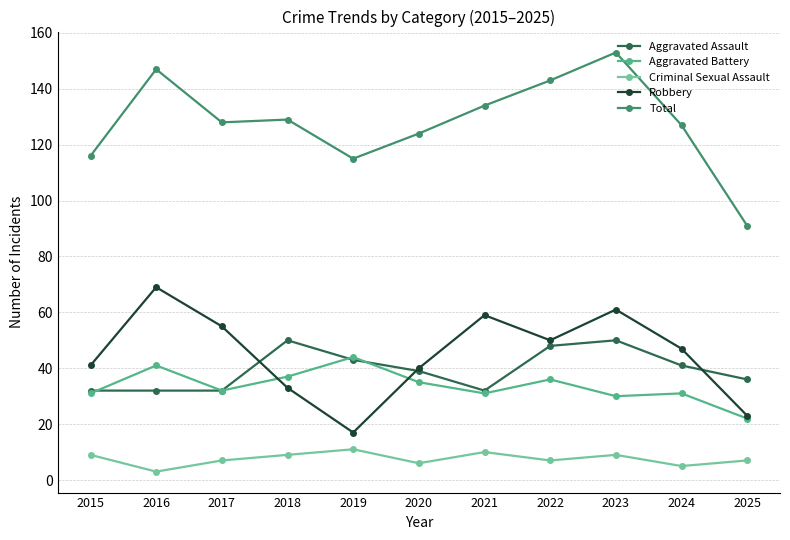

What is the spread (max minus min) of values at 2020?

118